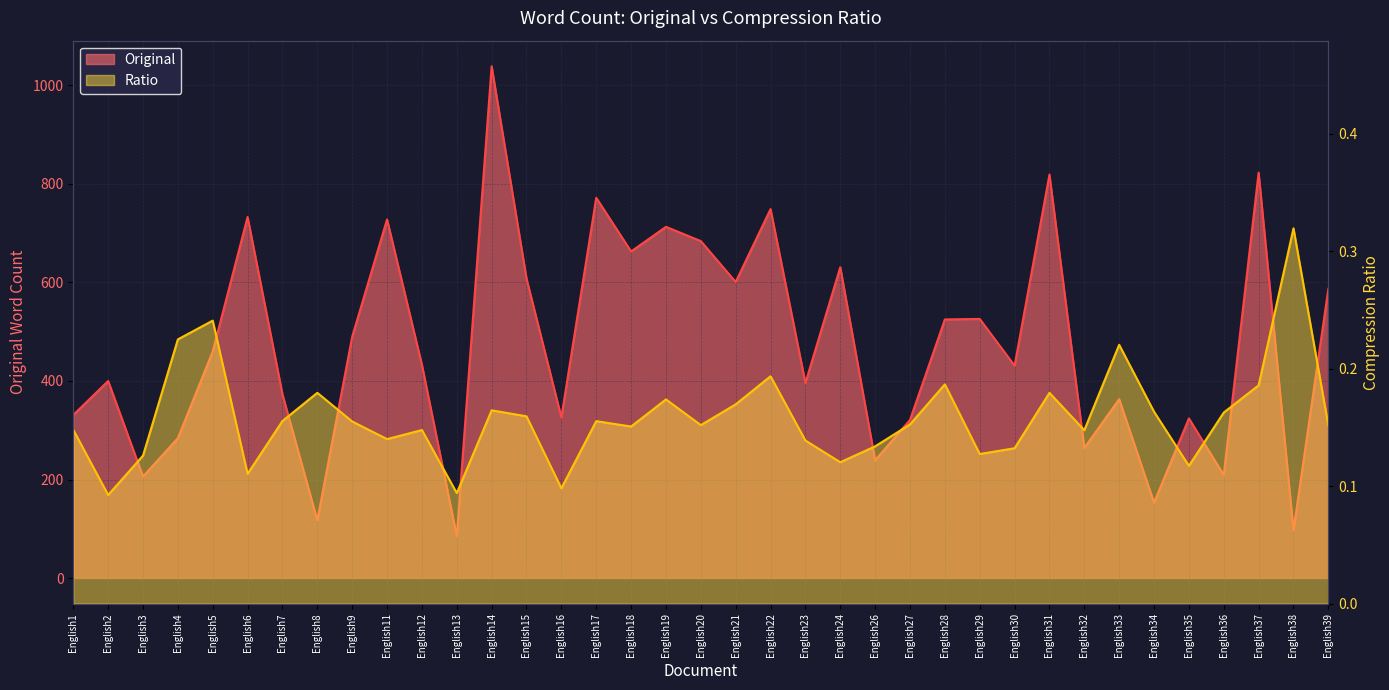

What are all the series names shown in the legend?

Original, Ratio